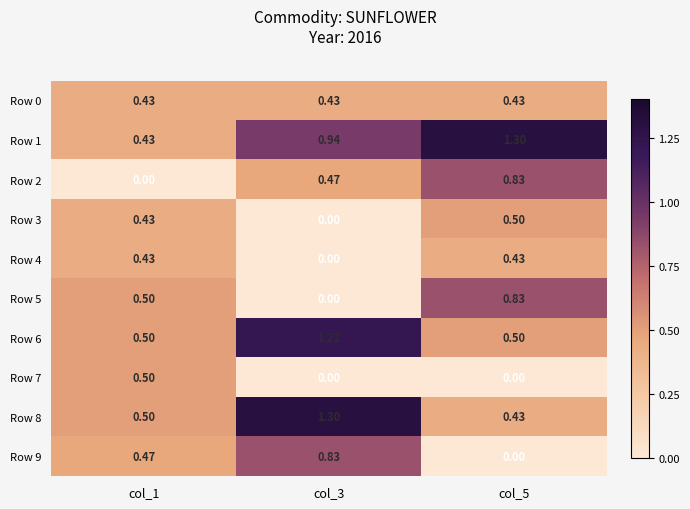

Is the value of Row 2 at col_5 greater than the value of Row 3 at col_5?

Yes